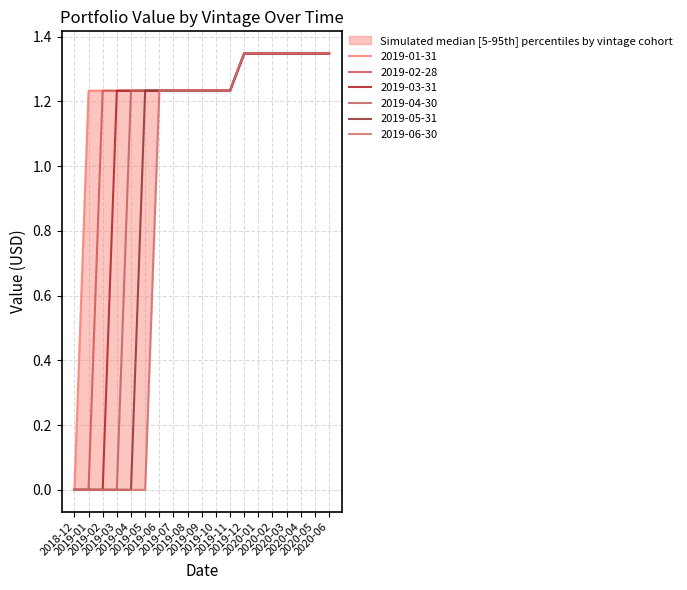

At how many categories does at least one series exceed 0?

18